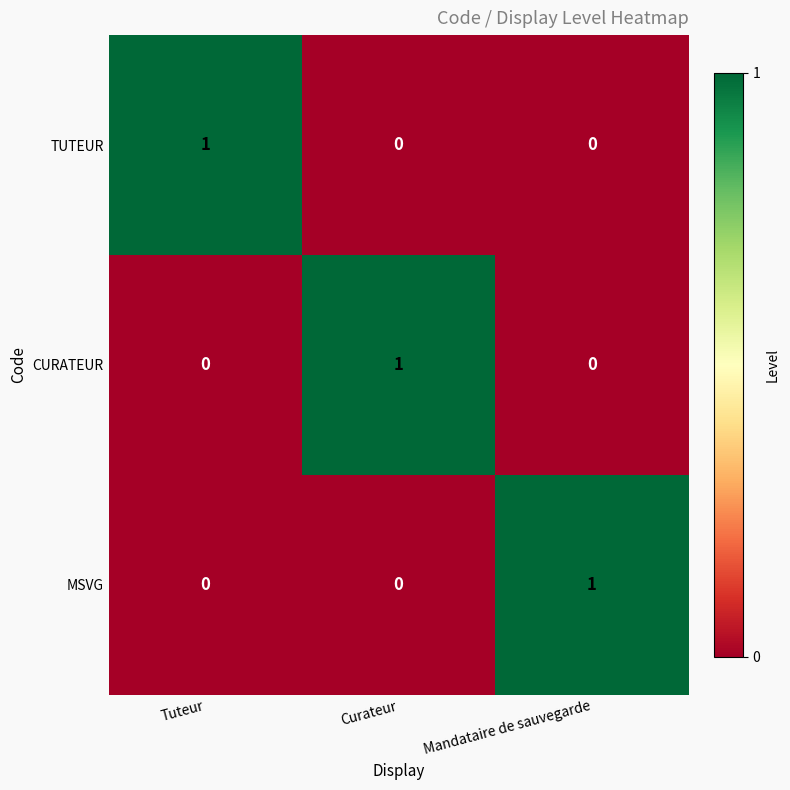

True or false: TUTEUR has a value of 1 at Curateur.

False